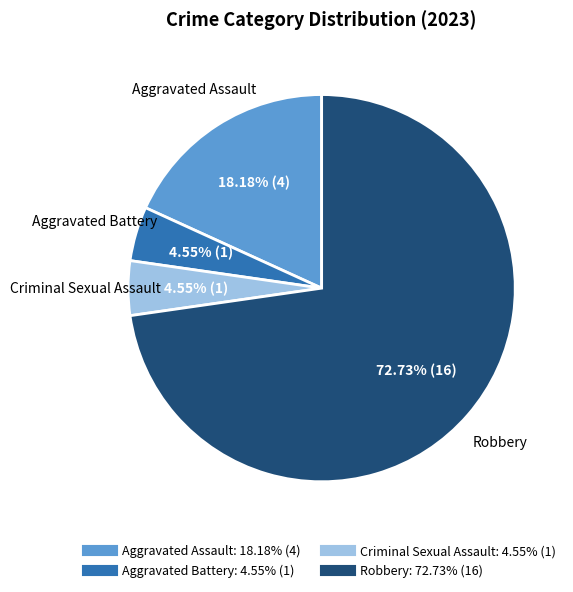

Which has a higher value, Aggravated Assault or Aggravated Battery?

Aggravated Assault